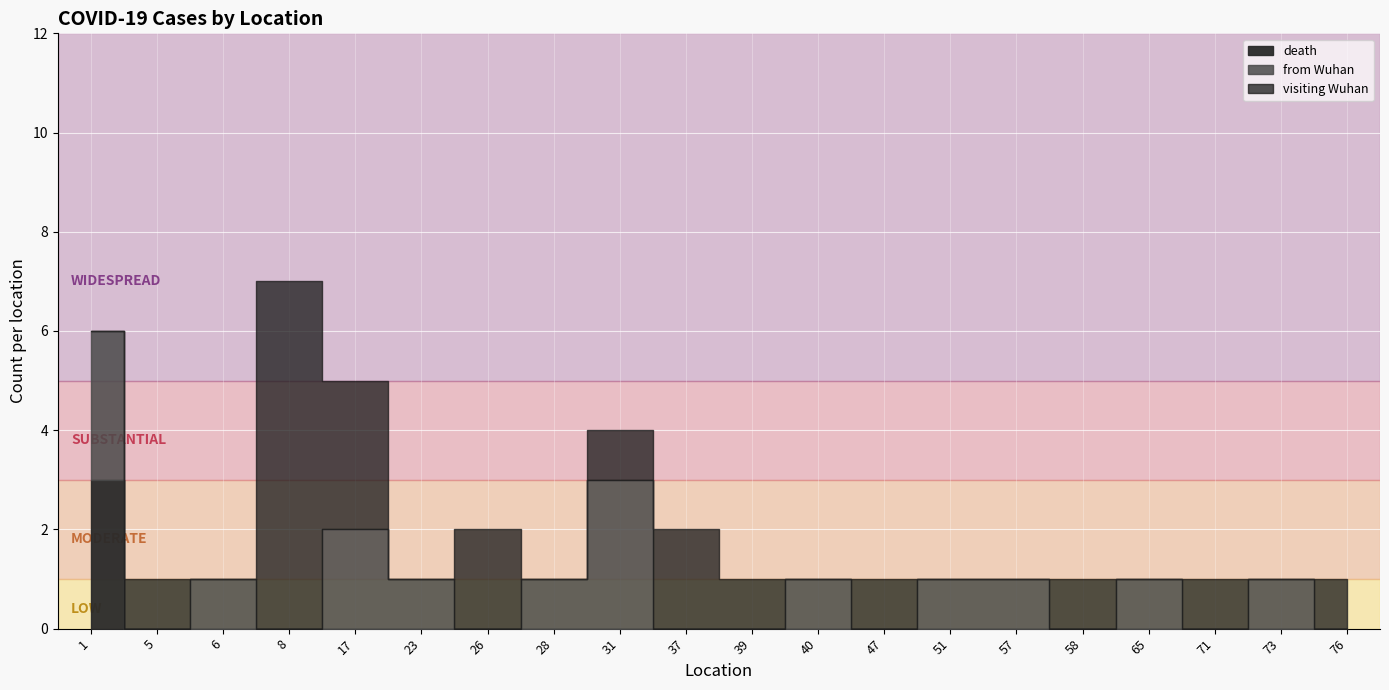

Where does the visiting Wuhan series first go above 2?

1